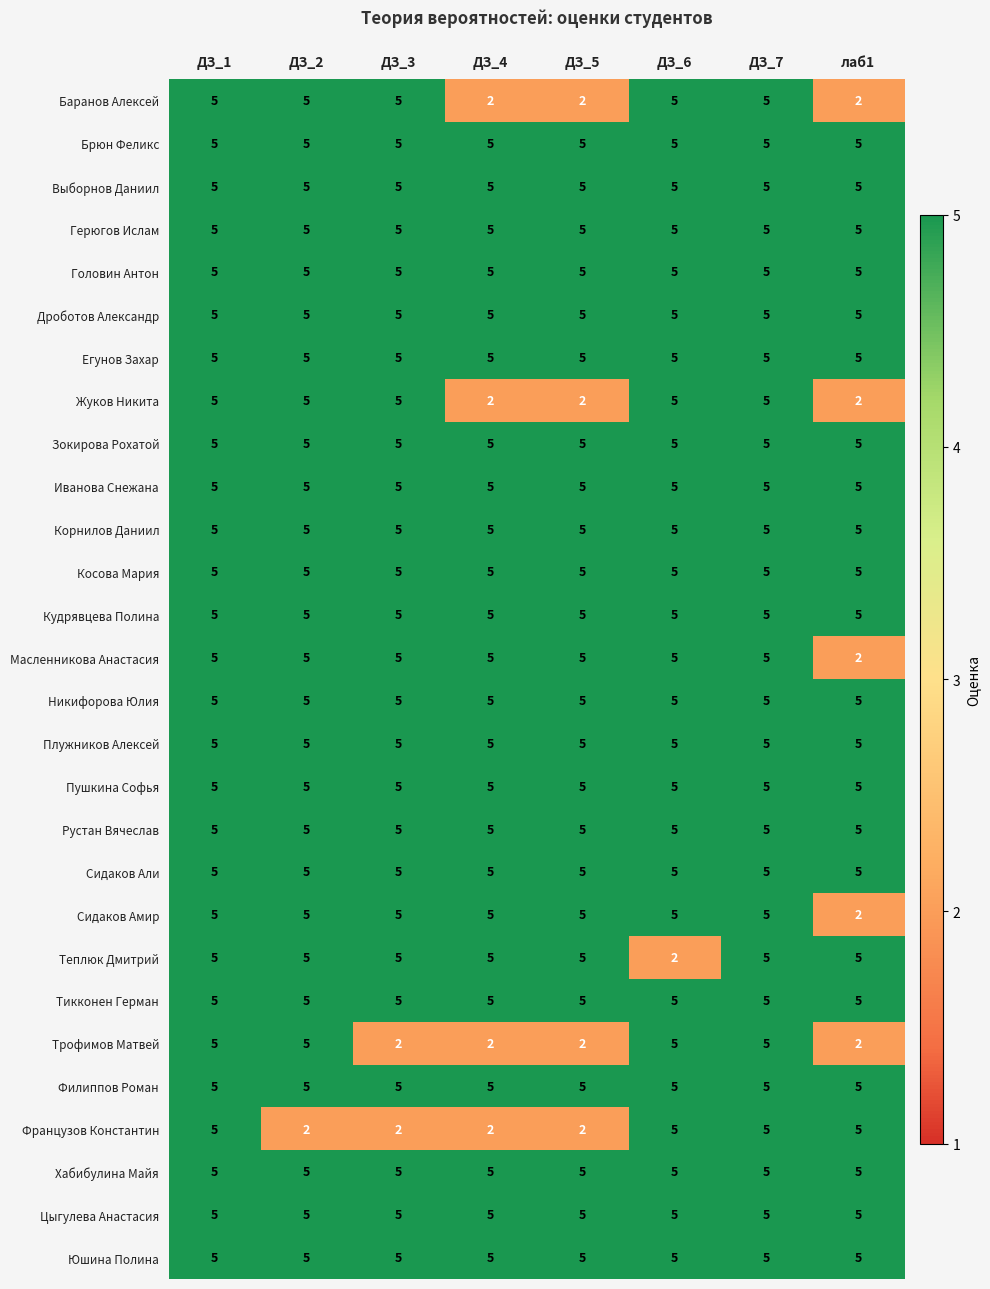

What is the total value across all series at ДЗ_7?

140